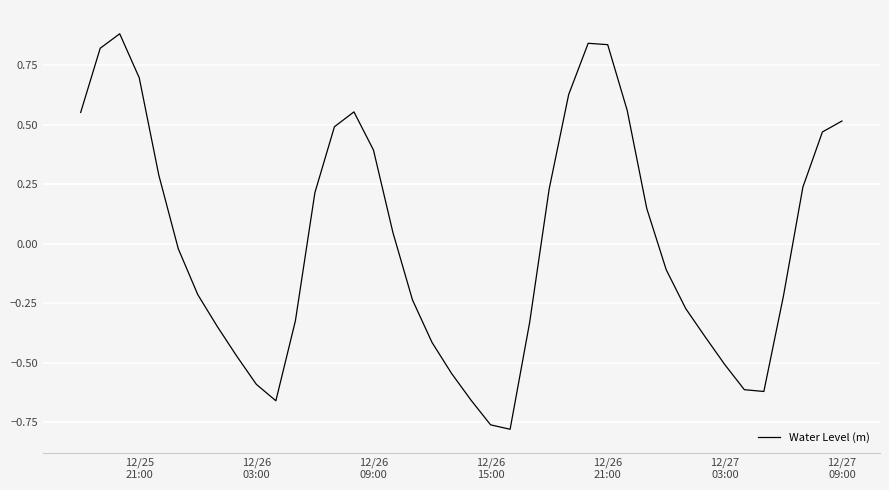

What is the greatest value displayed?

0.9